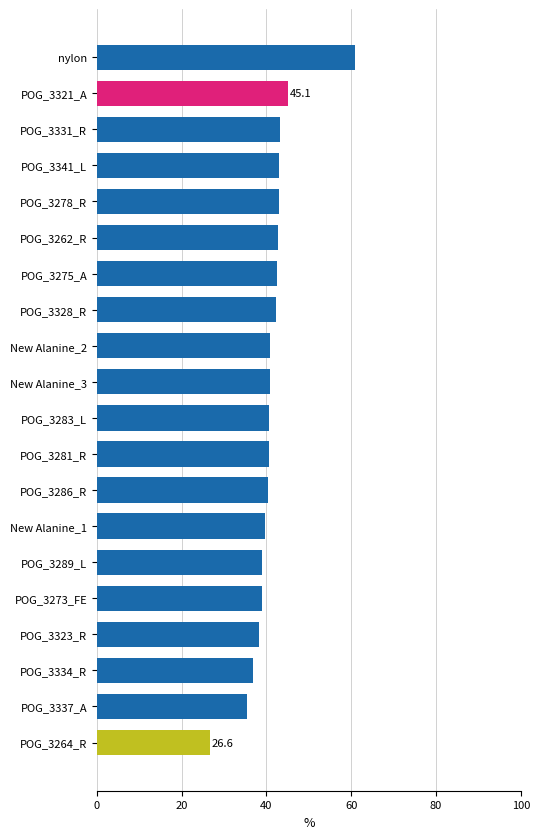

At which category does the chart reach its minimum across all series?

POG_3264_R